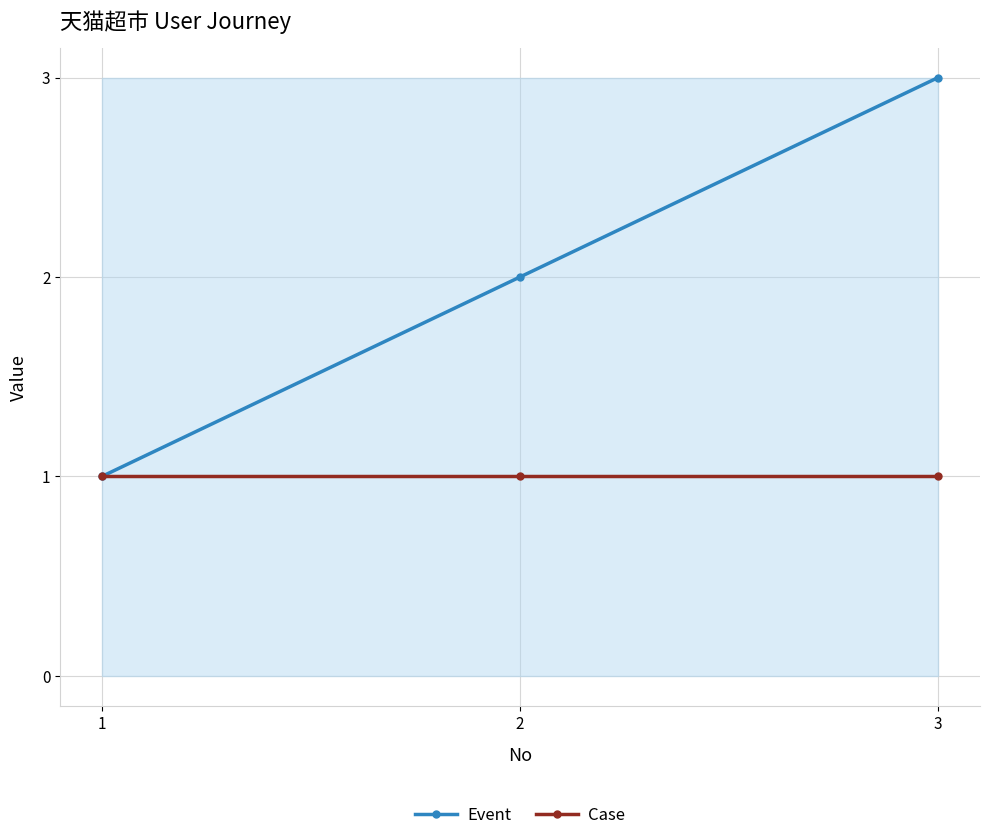

True or false: Event has a value of 3 at 2.

False